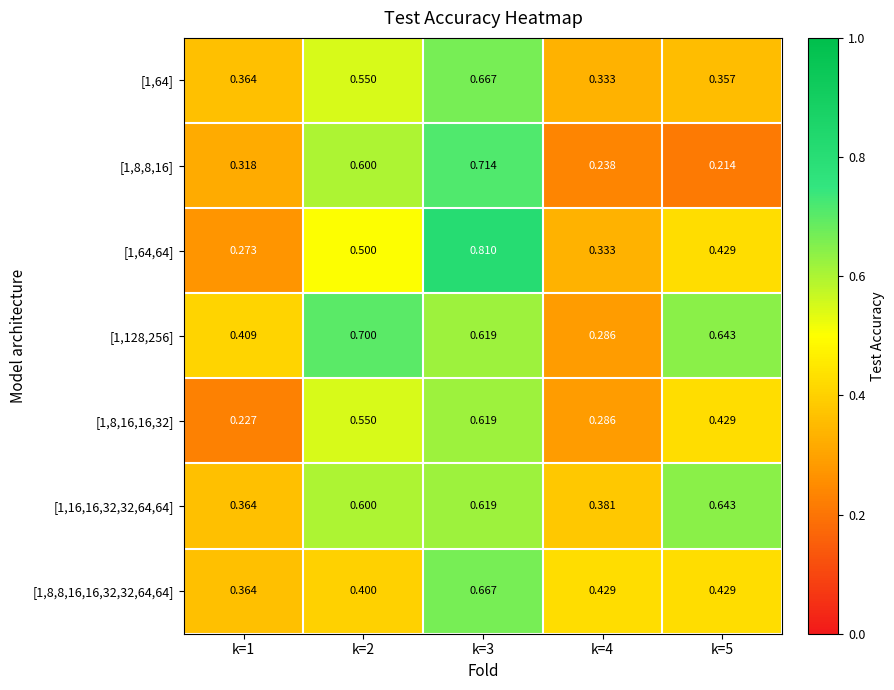

Is the value of [1,8,8,16,16,32,32,64,64] at k=5 greater than the value of [1,16,16,32,32,64,64] at k=5?

No